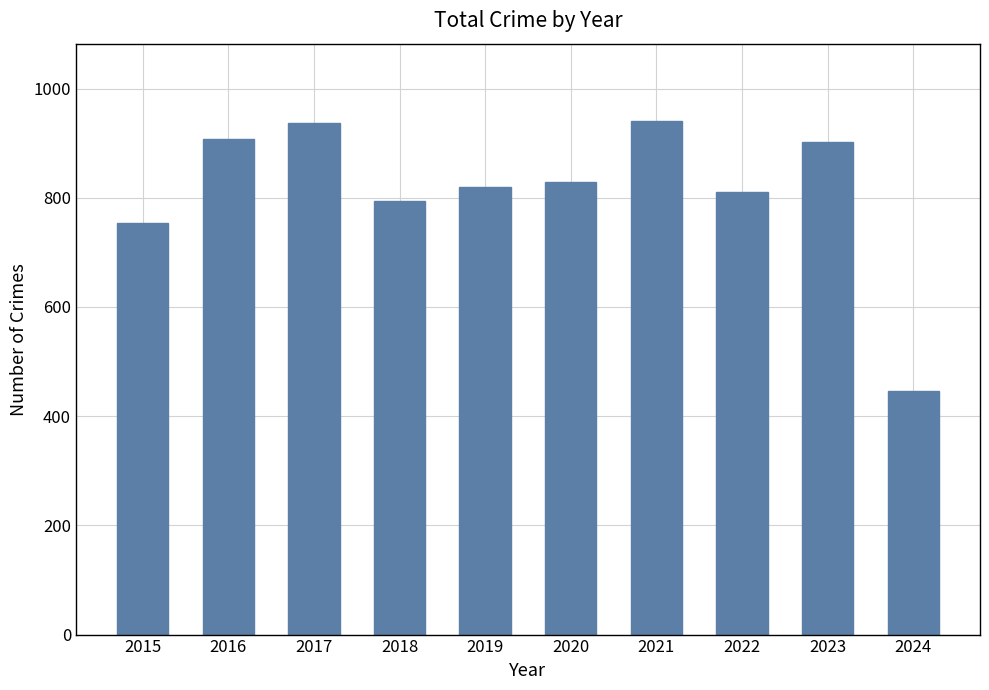

Is it true that the value at 2023 is 902?

True